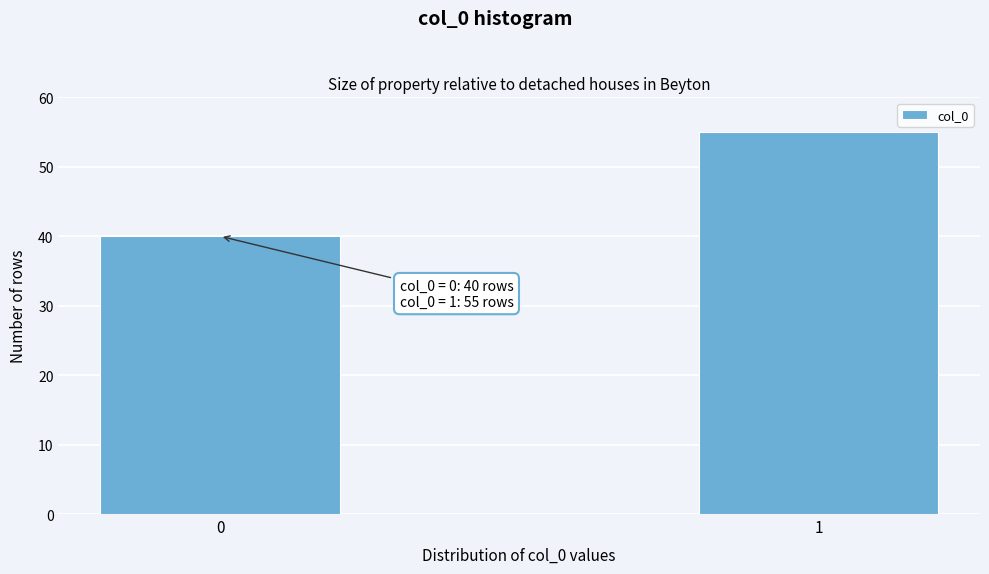

Reading left to right, extract all data points from this chart.

40	55